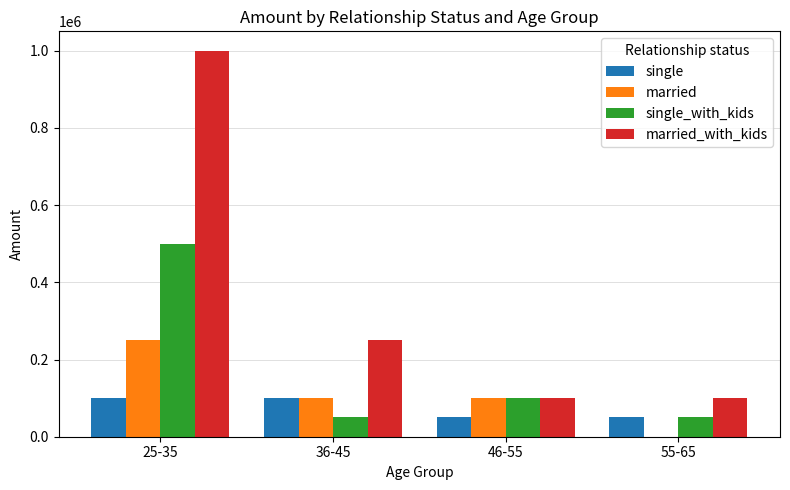

How many single values are between 50000 and 100000?

4